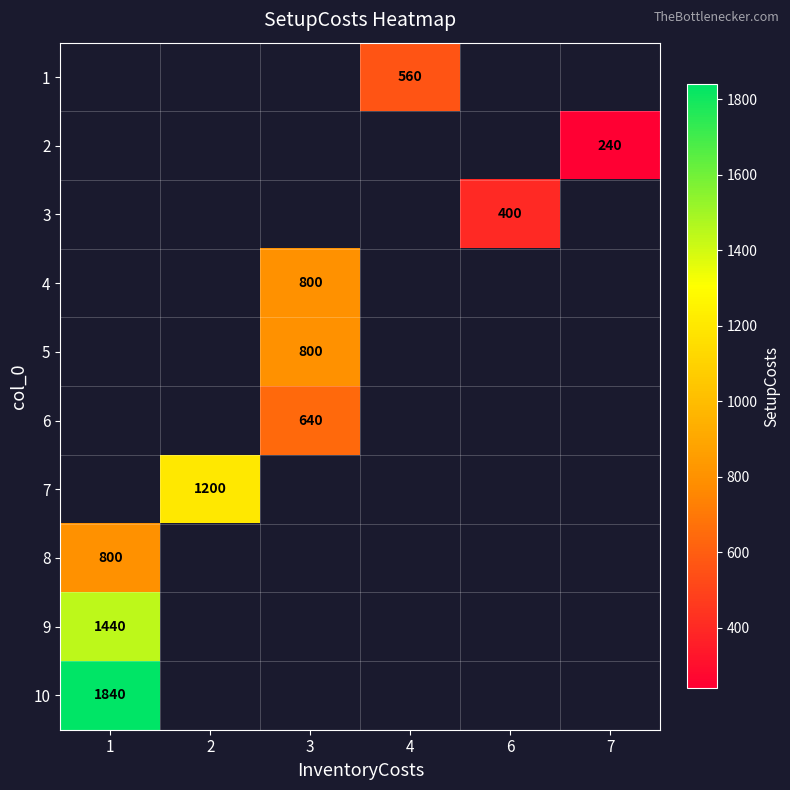

How many distinct data groups are displayed?

10